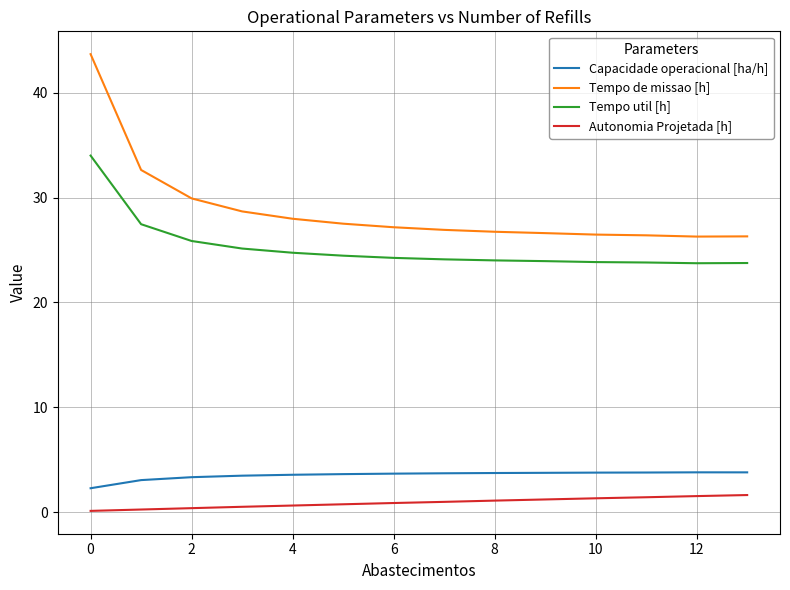

Which series has the largest range (max minus min)?

Tempo de missao [h]